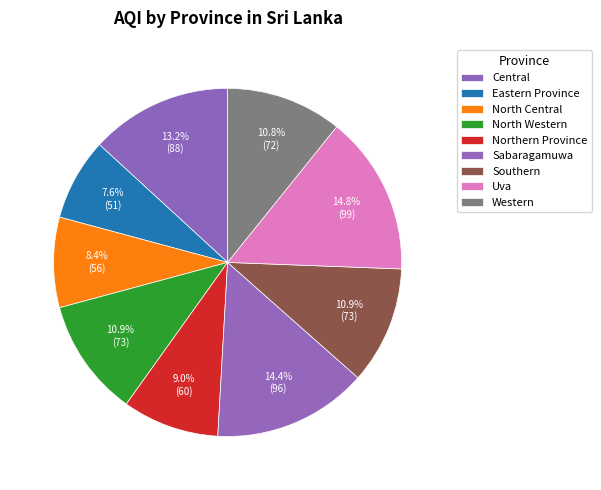

What is the largest slice in the pie chart?

Uva